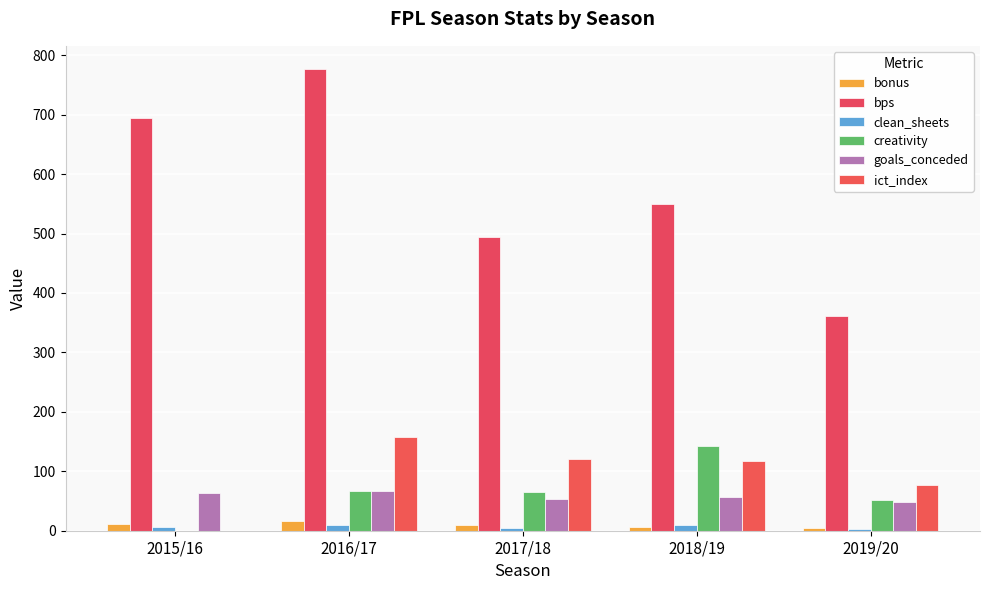

At how many categories does at least one series exceed 363?

4